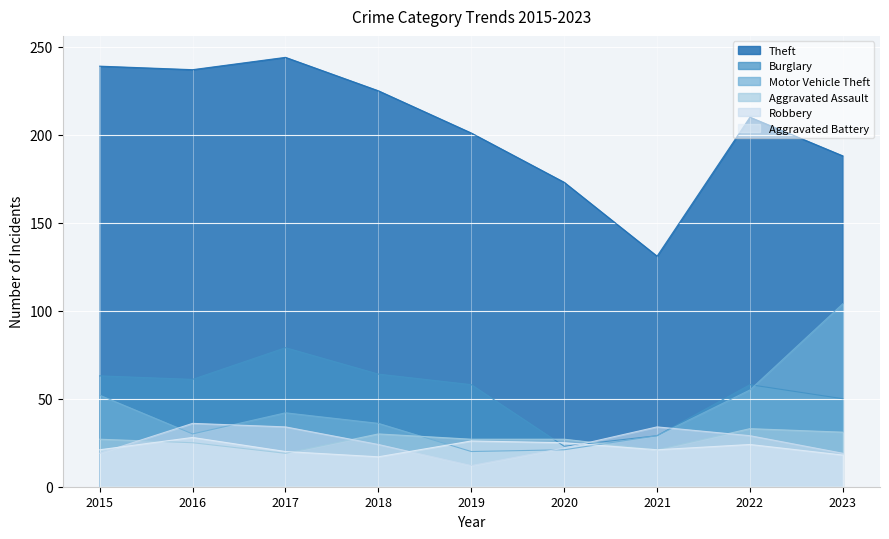

In Robbery, how many points are lower than both neighbors (excluding endpoints)?

1